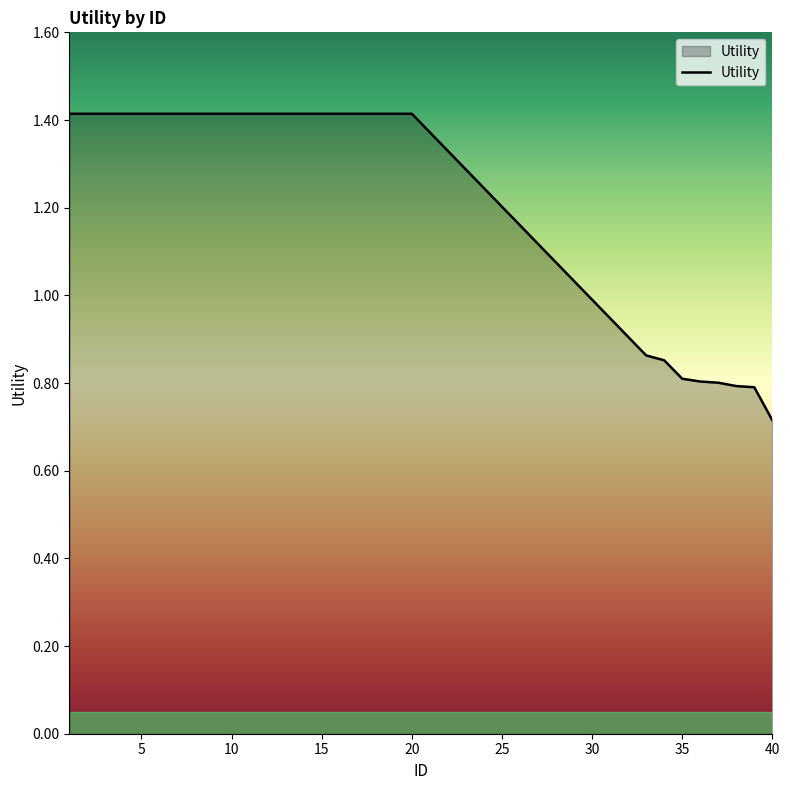

Count the values in the range 0 to 1.

8